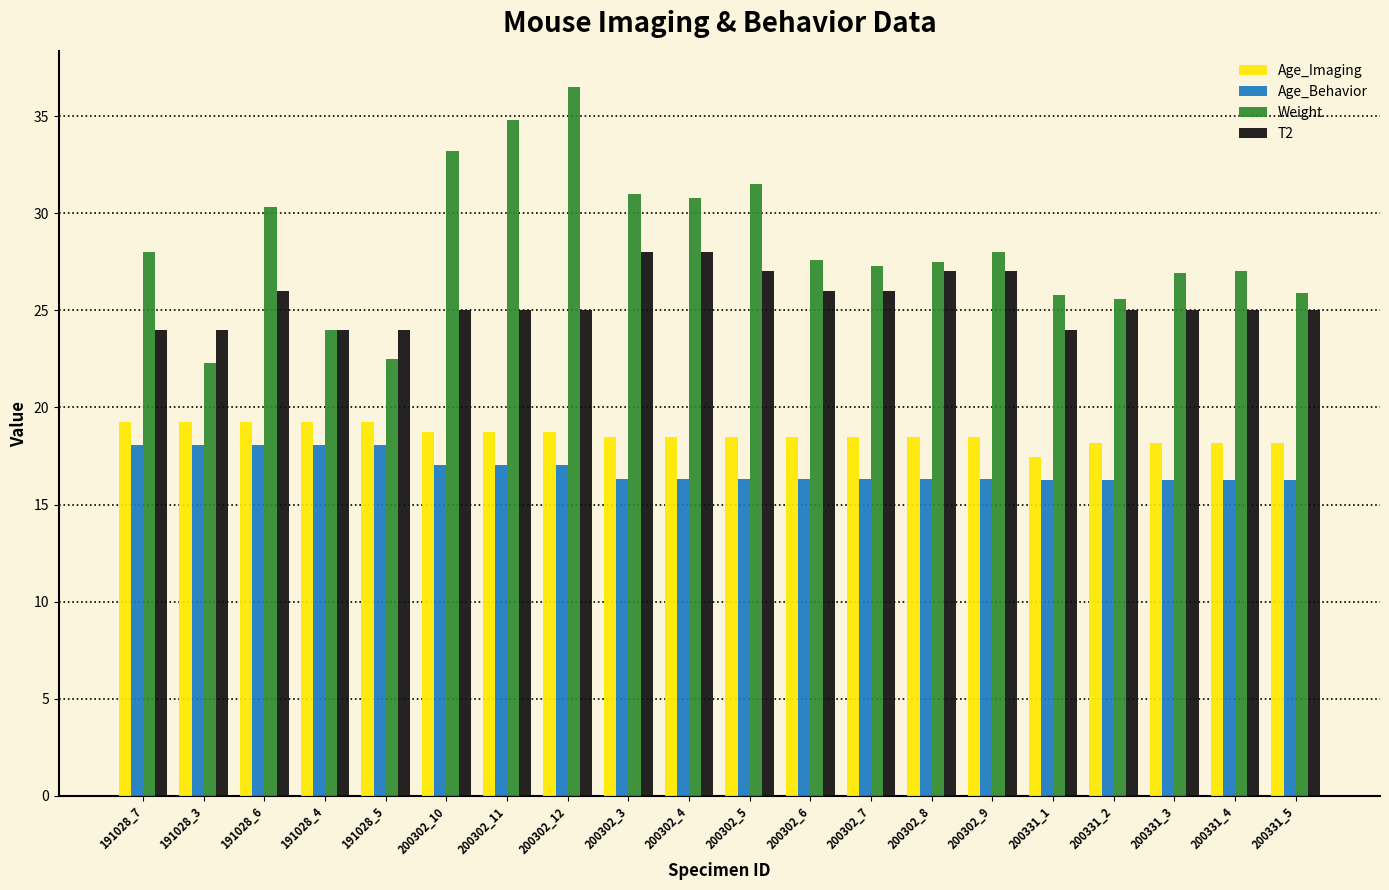

What value does the Age_Imaging series have at 200331_3?

18.2